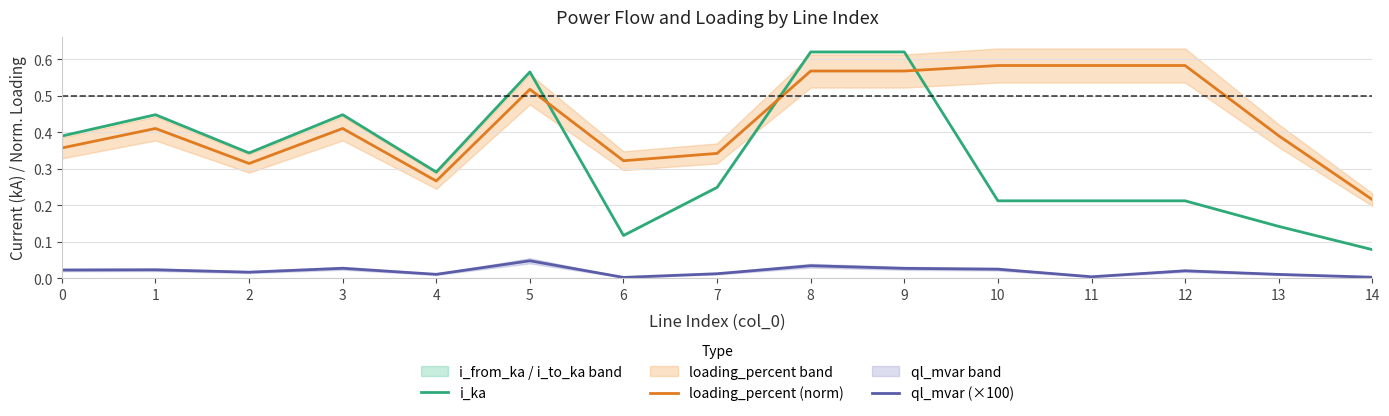

The value of loading_percent (norm) at 6 is 0.3. True or false?

True